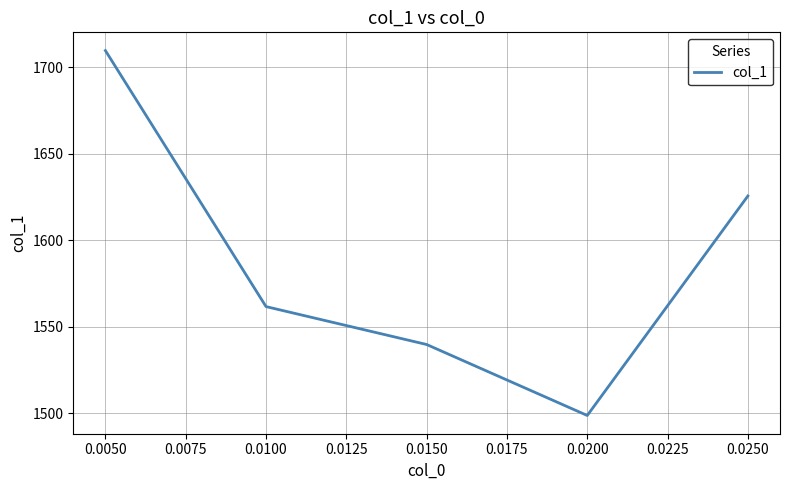

What is the maximum value shown in the chart?

1709.6